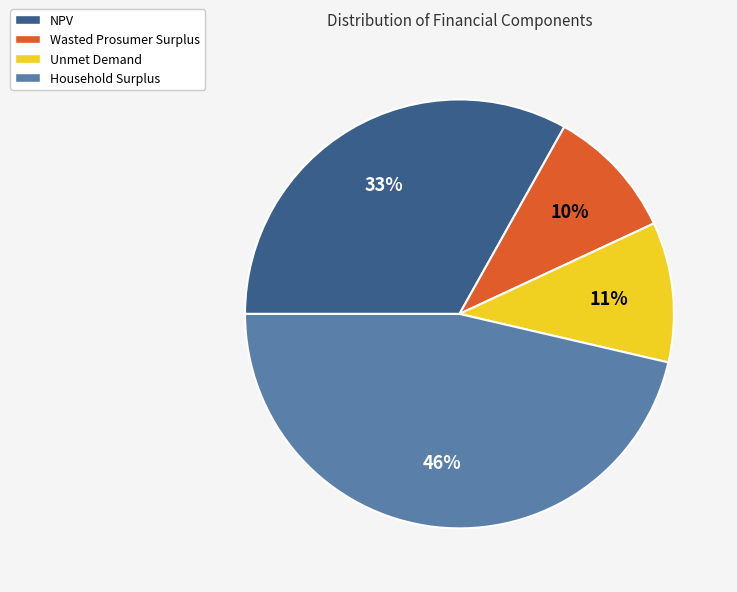

How many slices are in this pie chart?

4